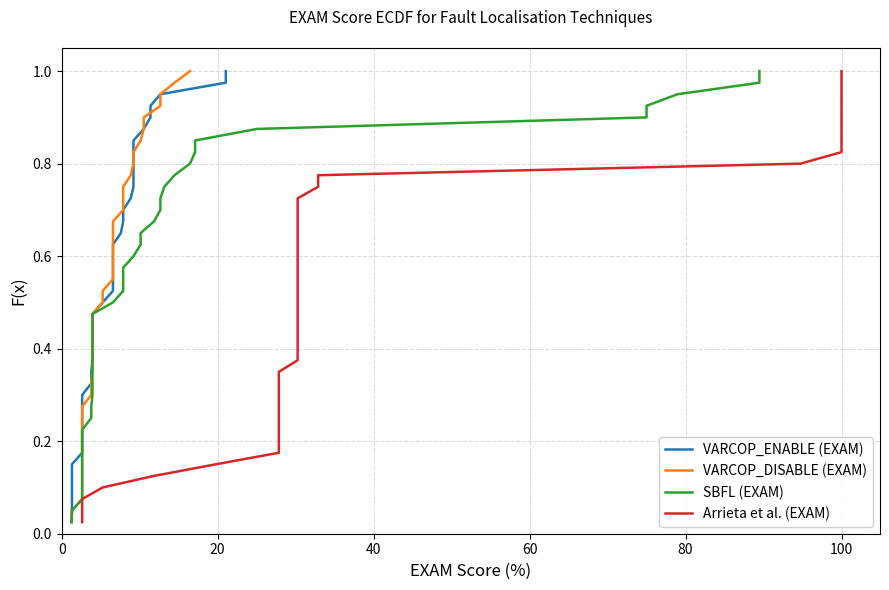

What is the difference between the maximum and minimum values in the VARCOP_DISABLE (EXAM) series?

1.0